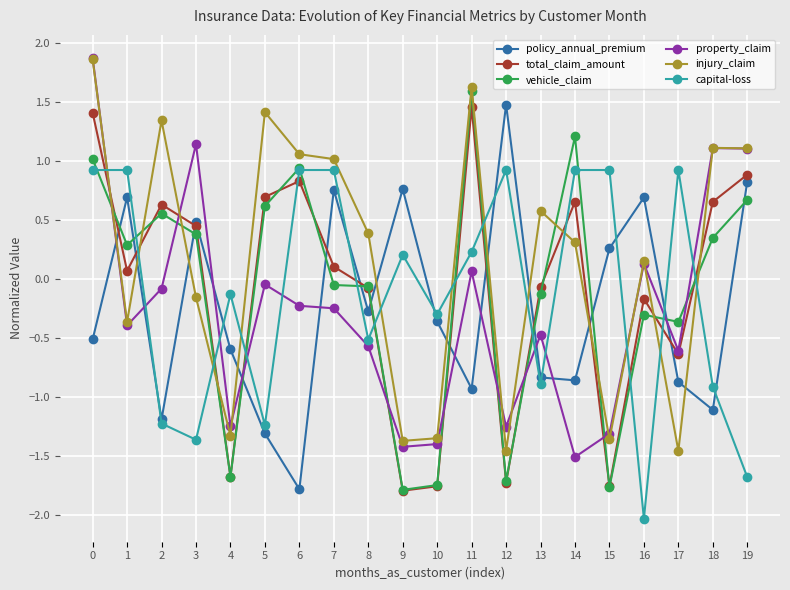

Is the value of vehicle_claim at 12 greater than the value of total_claim_amount at 6?

No